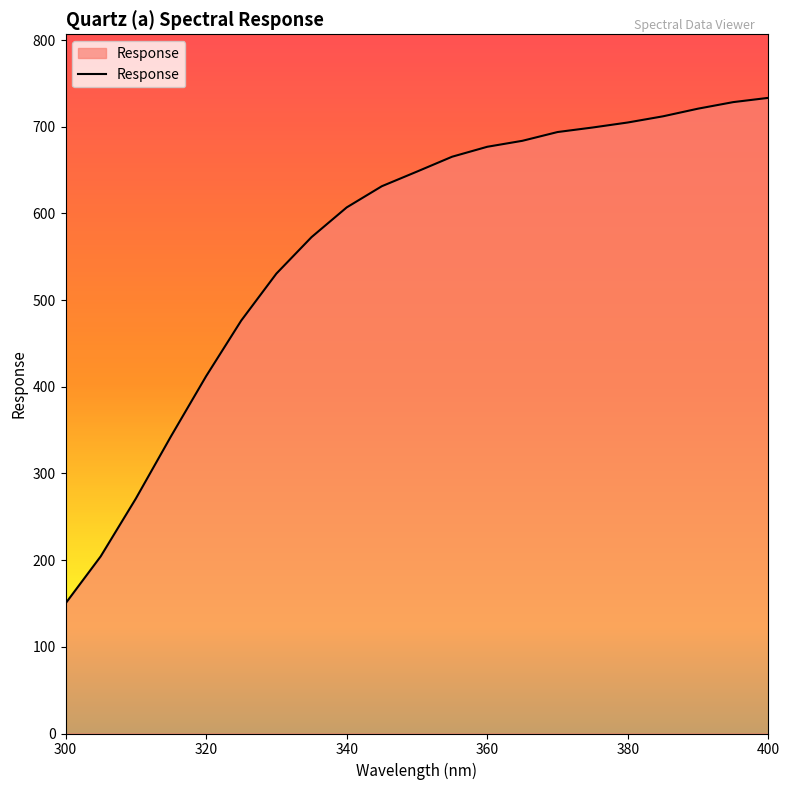

What is the difference between the maximum and minimum values?

583.4